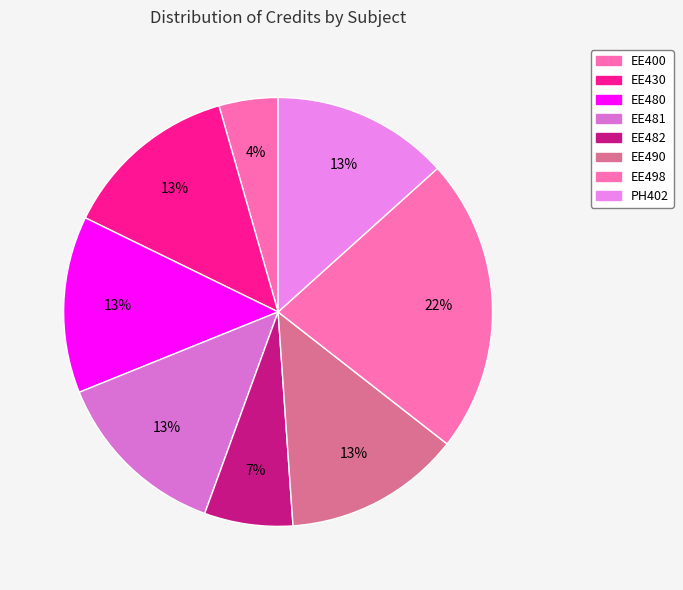

Does EE490 represent more than half of the total?

No